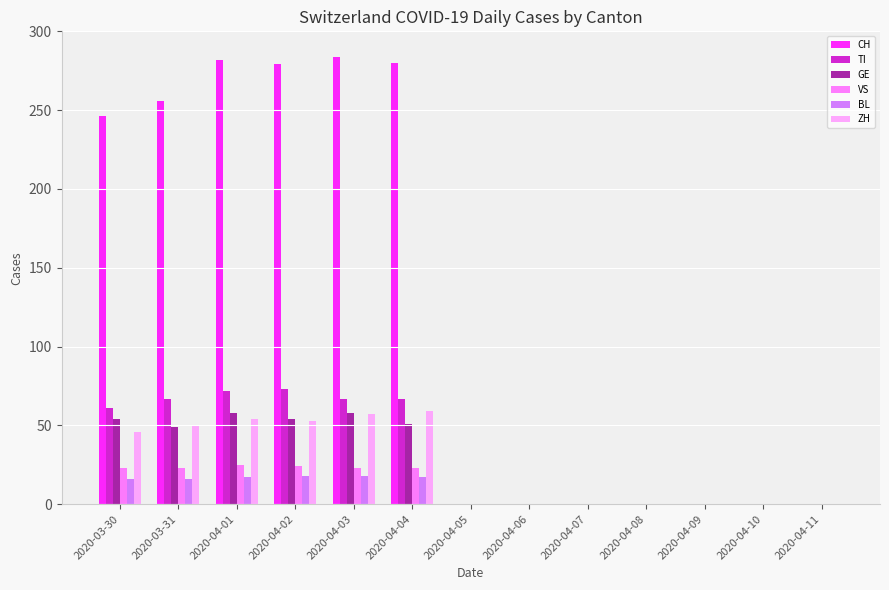

What is the sum of all ZH values?

319